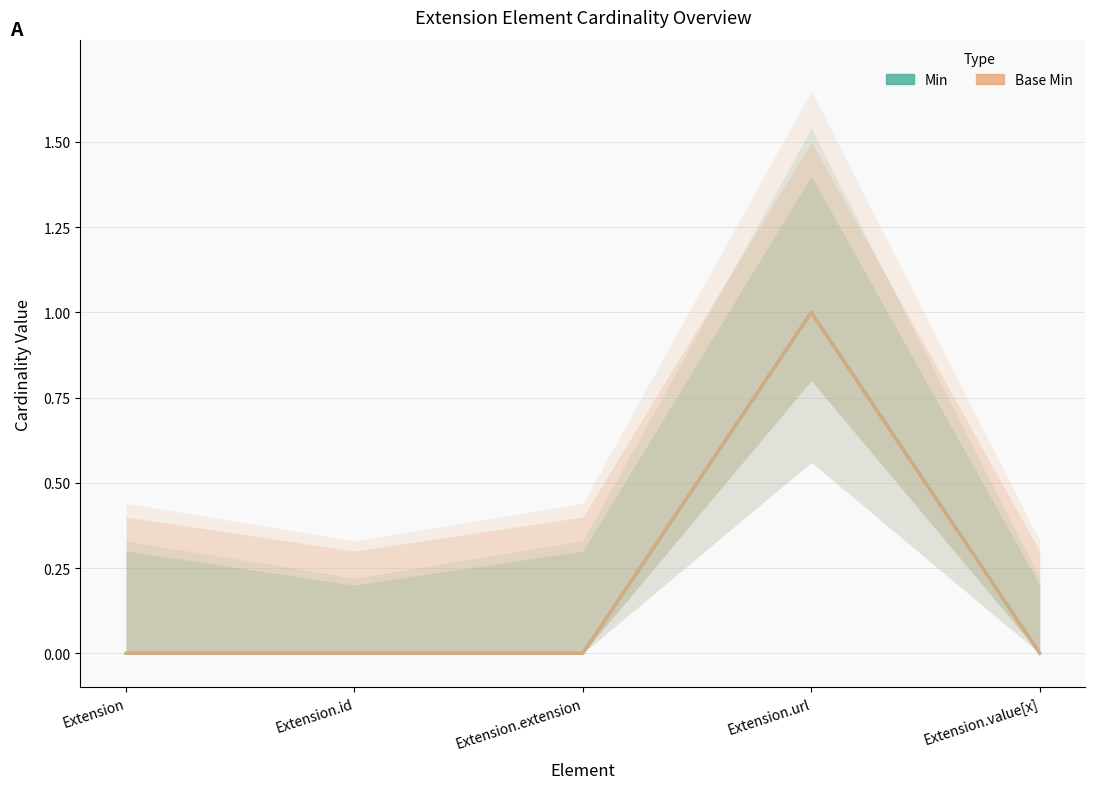

What is the maximum value shown in the chart?

1